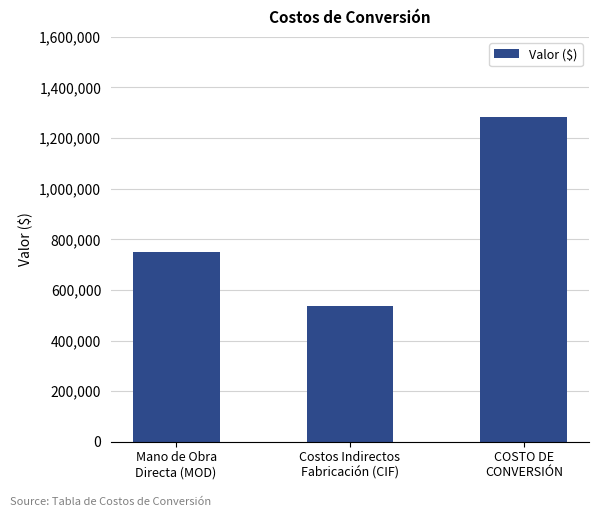

Count the number of data series in this chart.

1